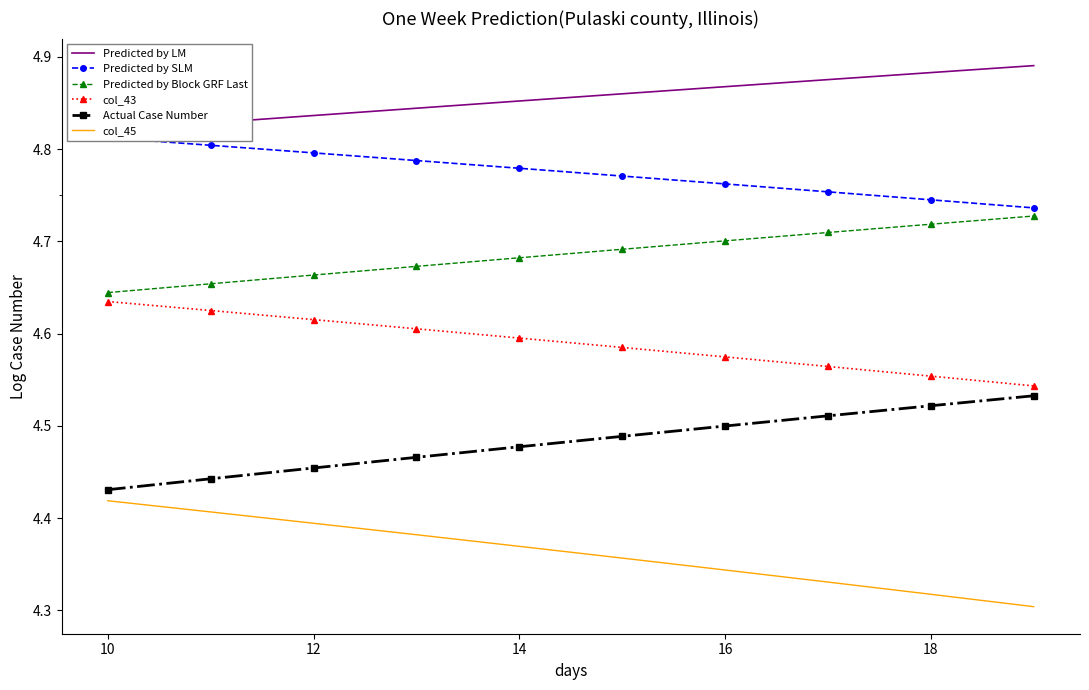

Which series has the largest range (max minus min)?

col_45